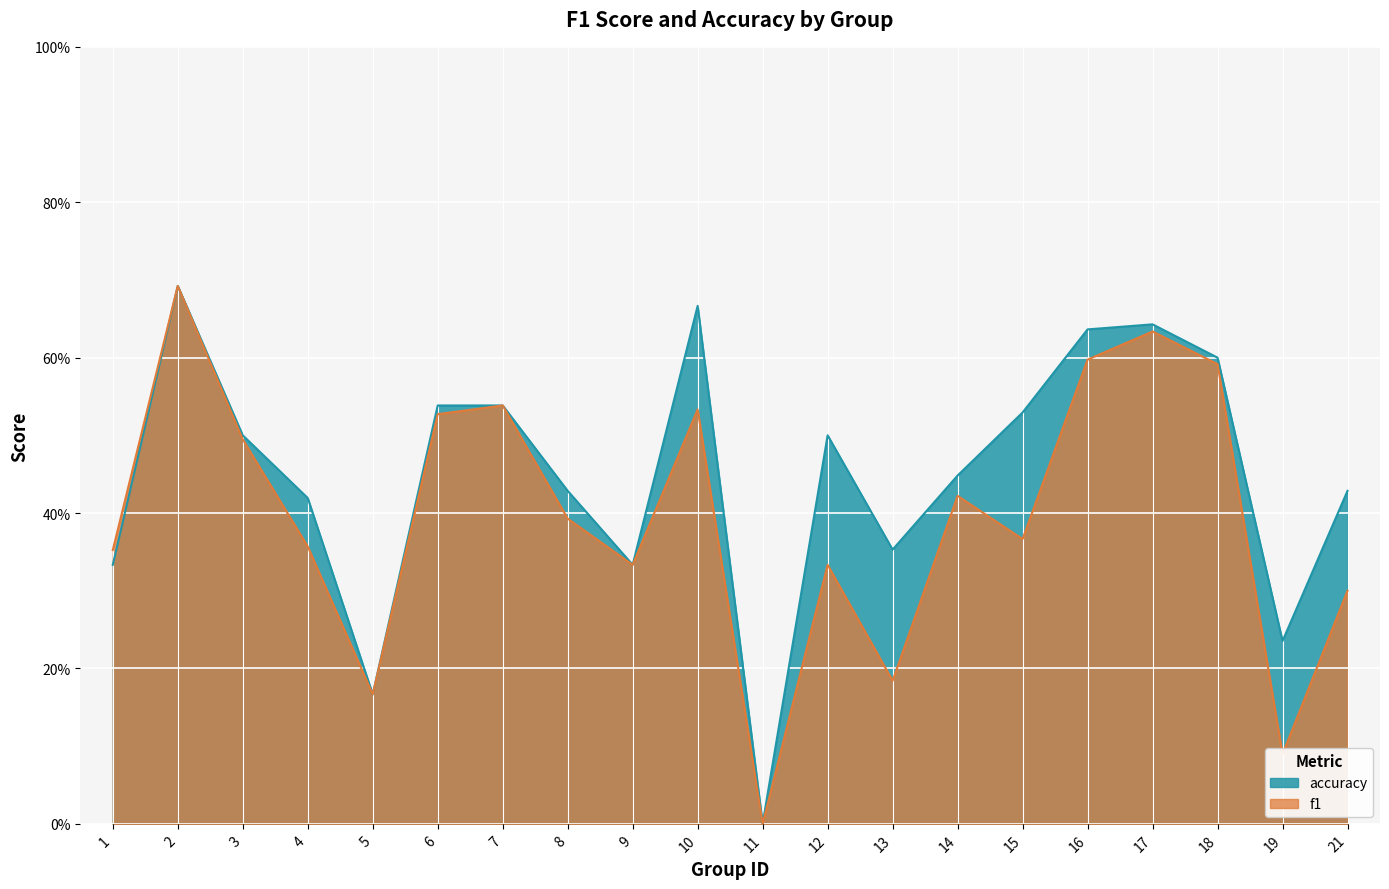

What is the total value across all series at 17?

1.3